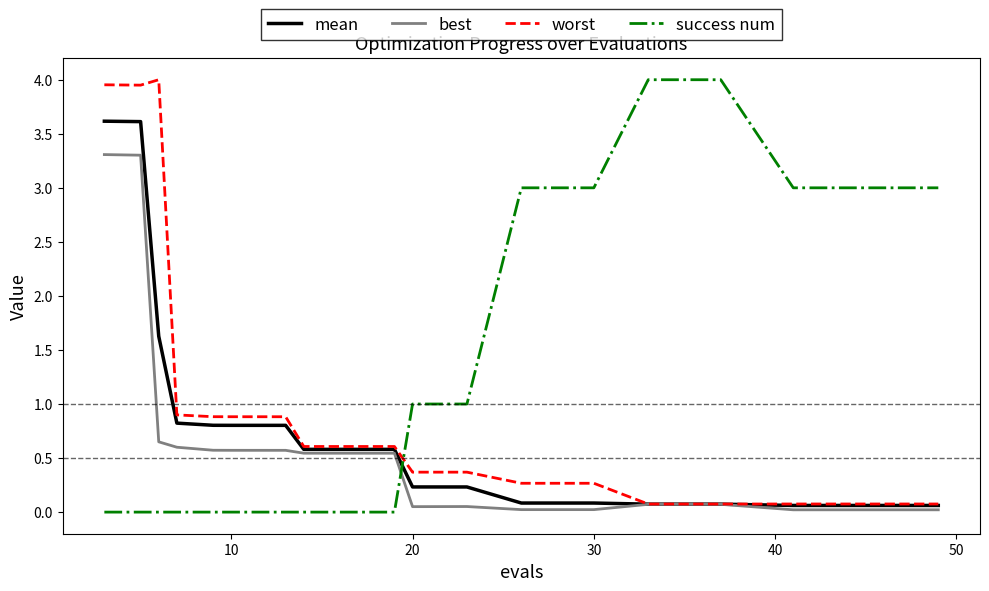

What is the highest value of the mean series?

3.6